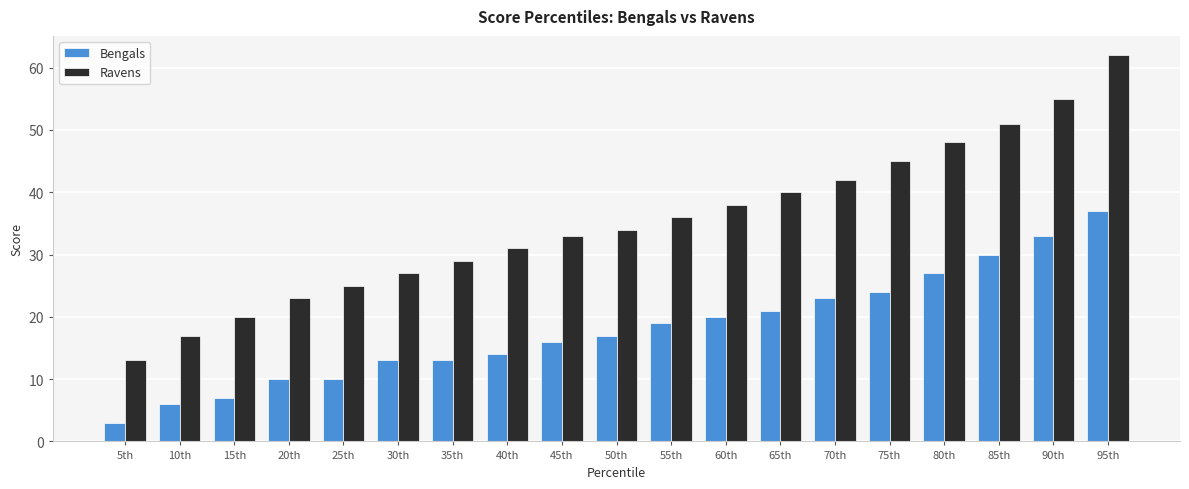

What is the label of the 3rd bar from the left?

15th